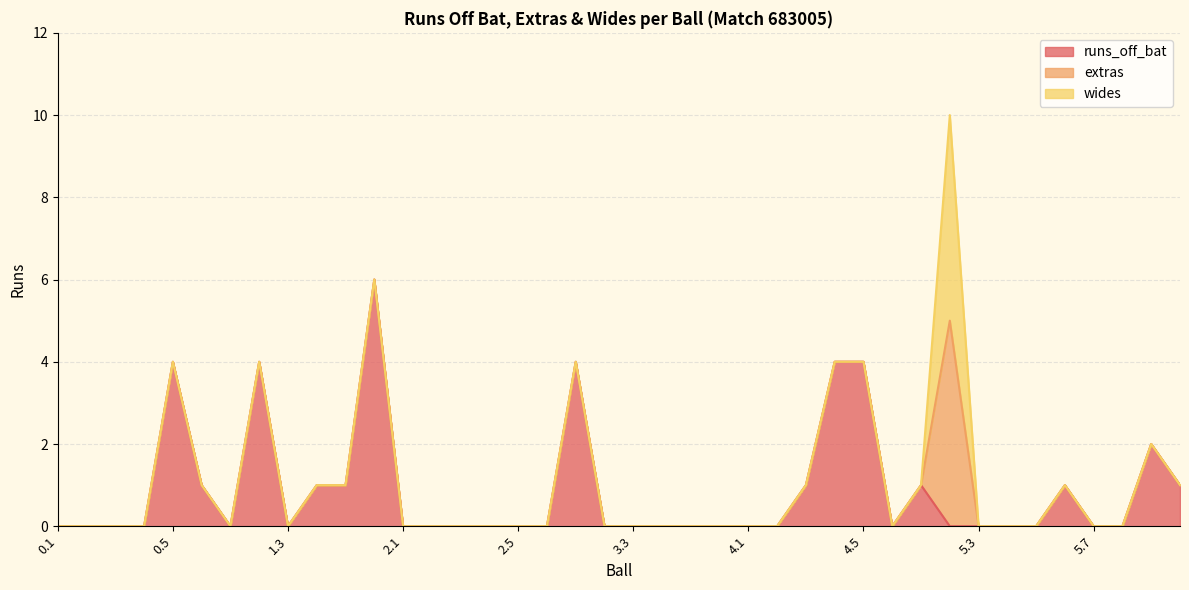

True or false: extras has a value of 3 at 3.4.

False